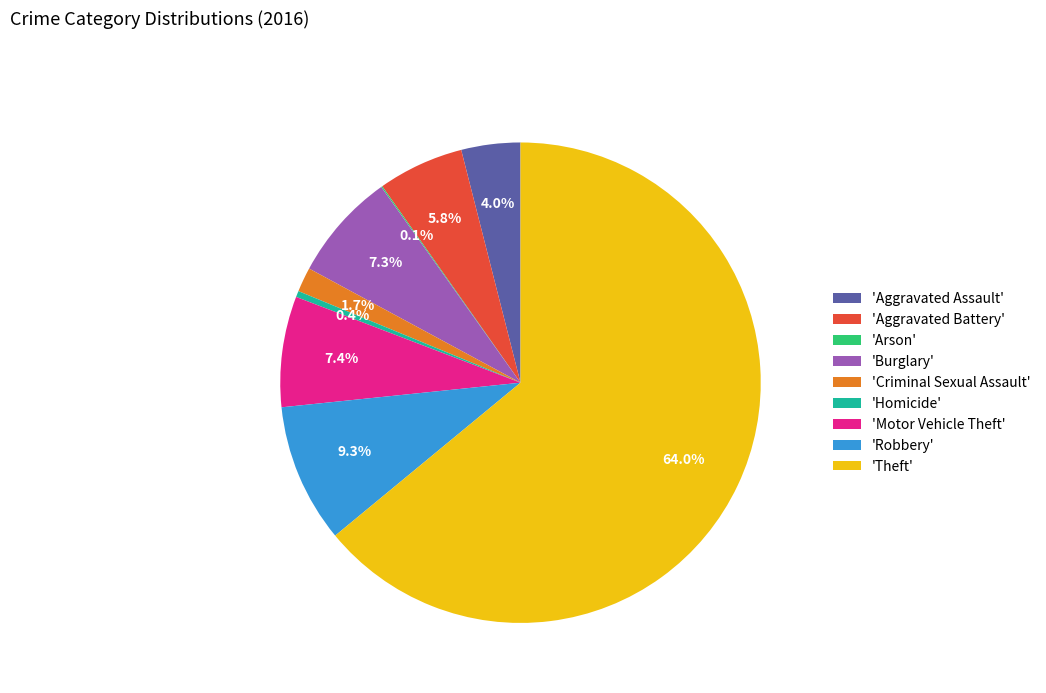

Which category has the biggest portion of the pie?

'Theft'